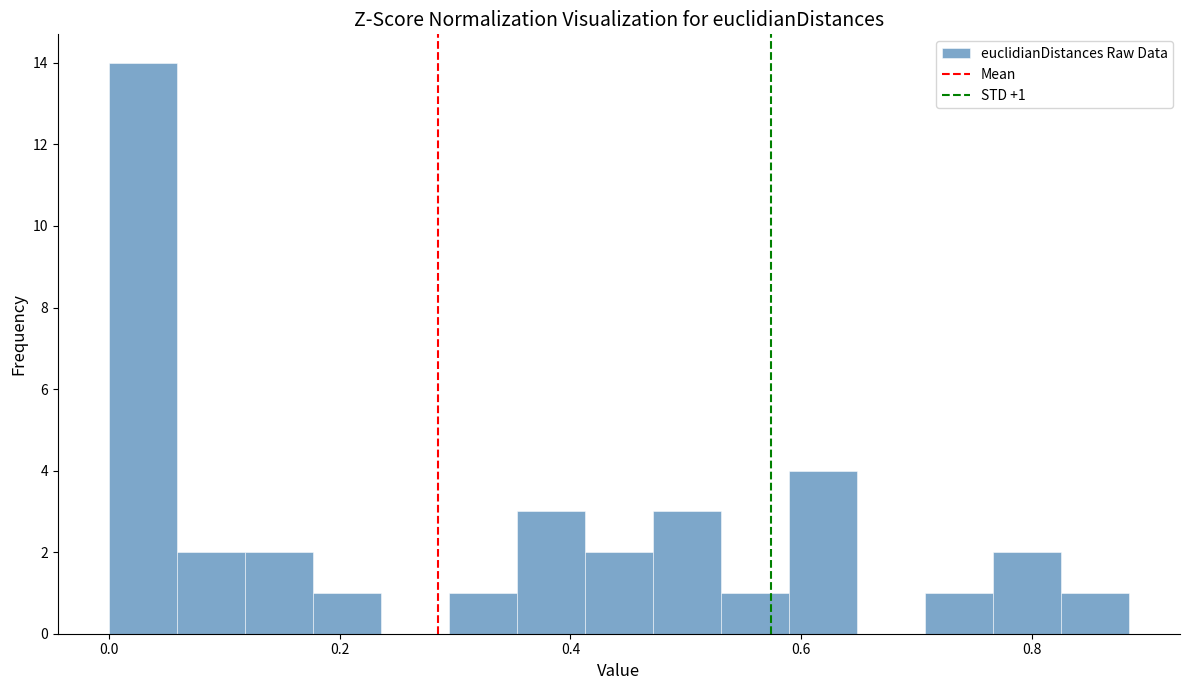

Read against the x-axis, roughly where is the centre of the tallest bar?

0.02